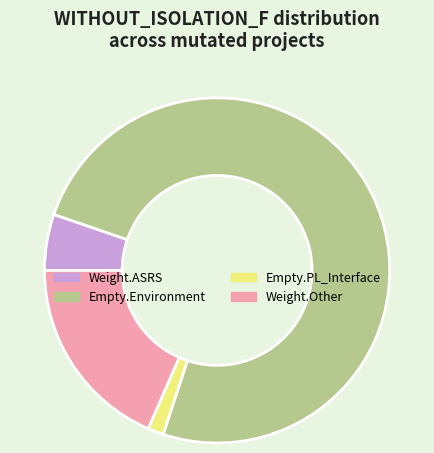

Rank the categories by value from lowest to highest.

Empty.PL_Interface, Weight.ASRS, Weight.Other, Empty.Environment